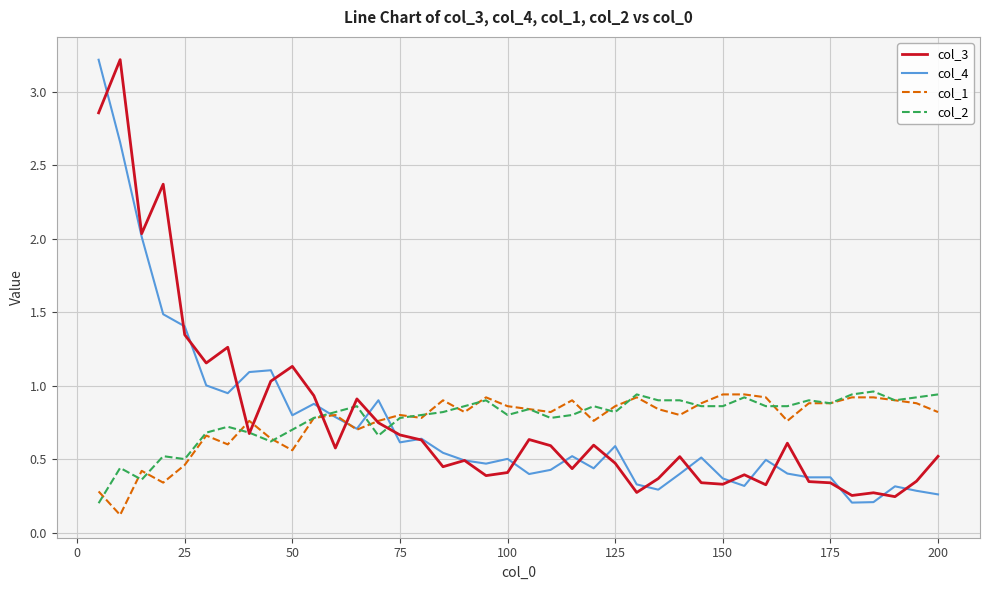

At how many categories does at least one series exceed 1?

10